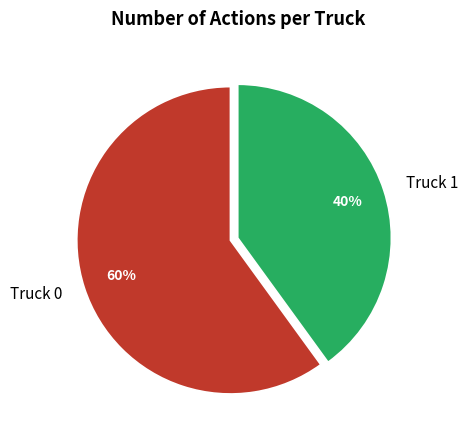

Count the number of slices in the pie.

2